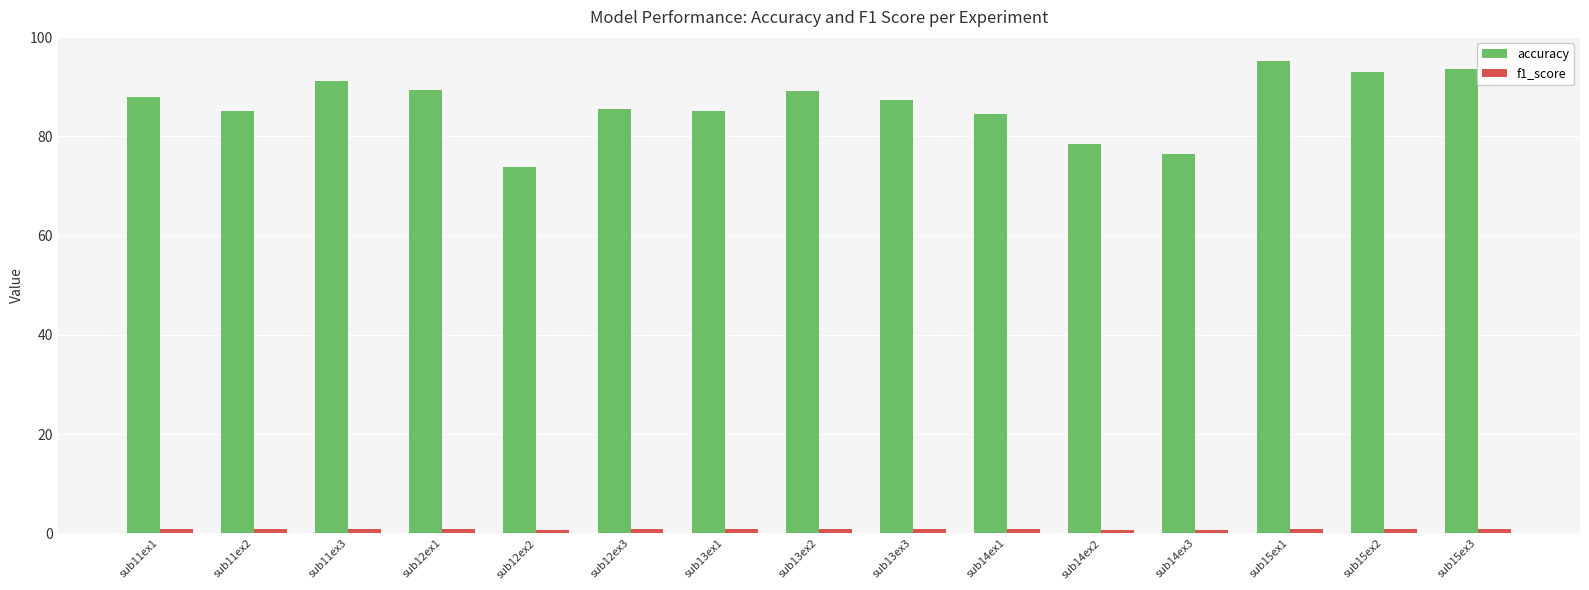

How many data points in accuracy are less than 87?

7